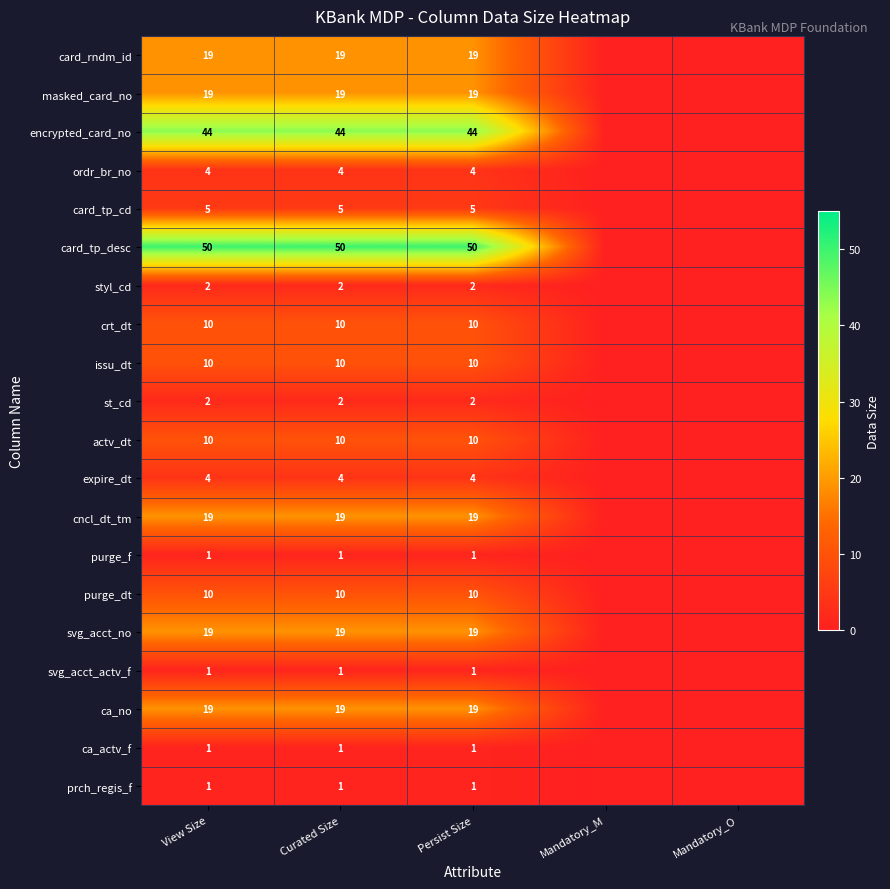

What is the difference between the highest and lowest values at Persist Size?

49